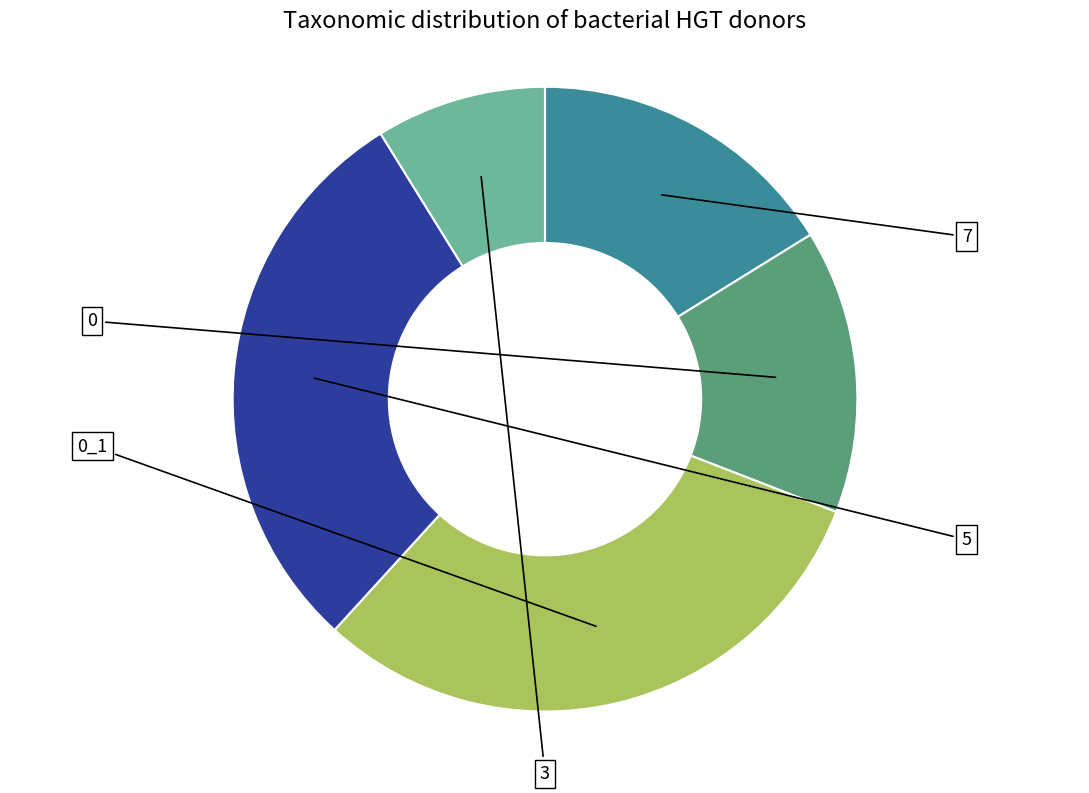

How many slices are in this pie chart?

5